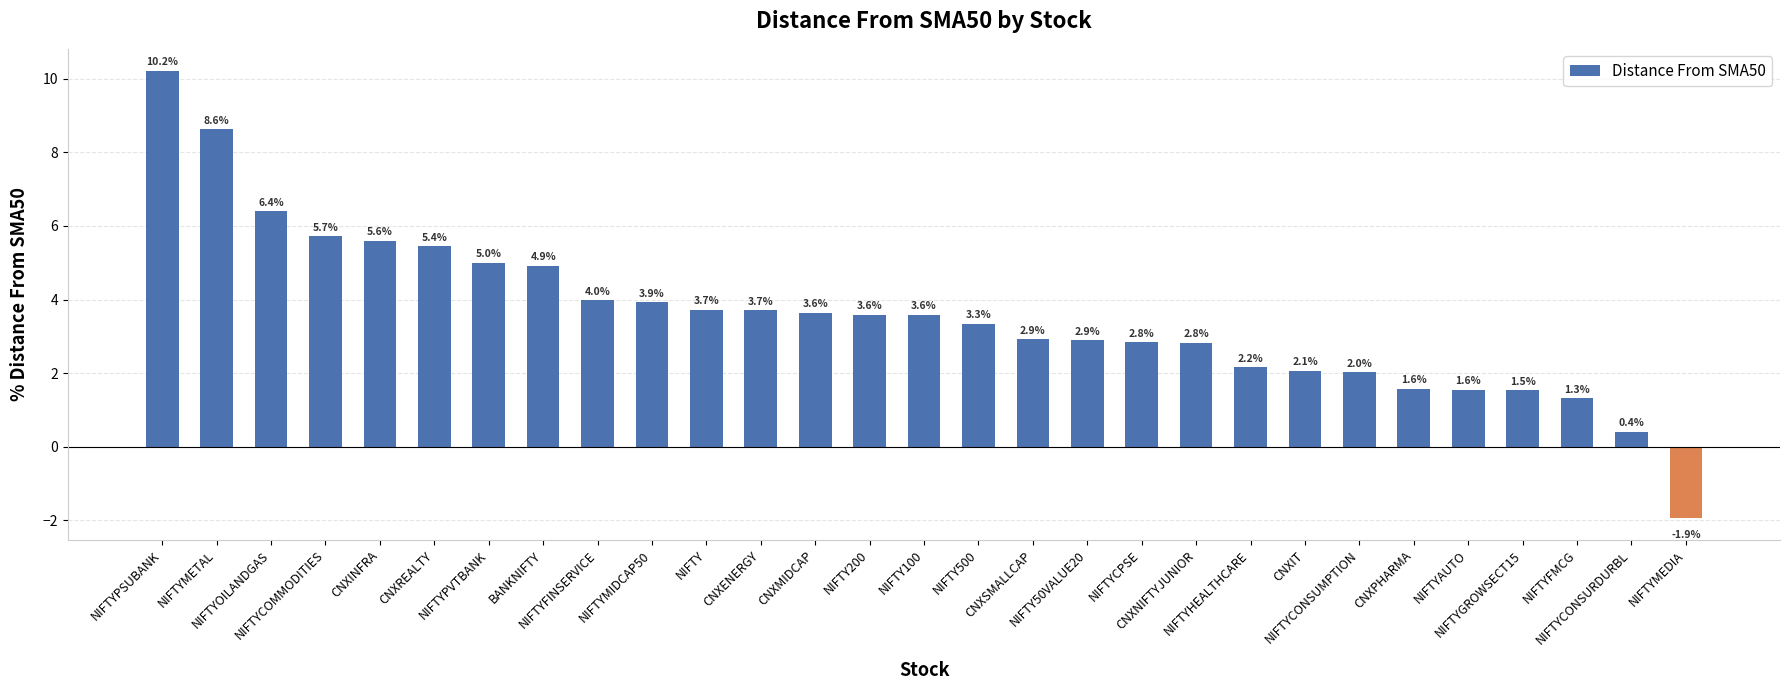

The value at NIFTY50VALUE20 is 4.2. True or false?

False